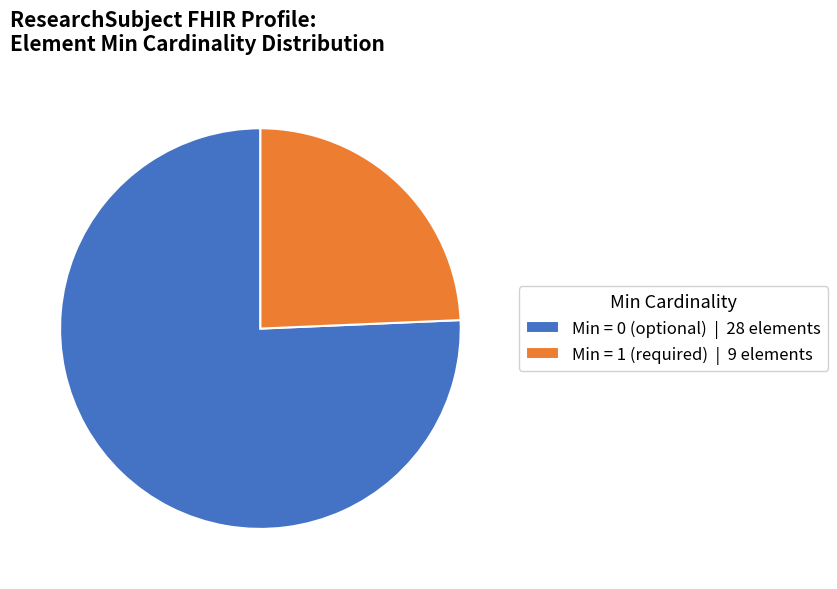

Count the number of slices in the pie.

2